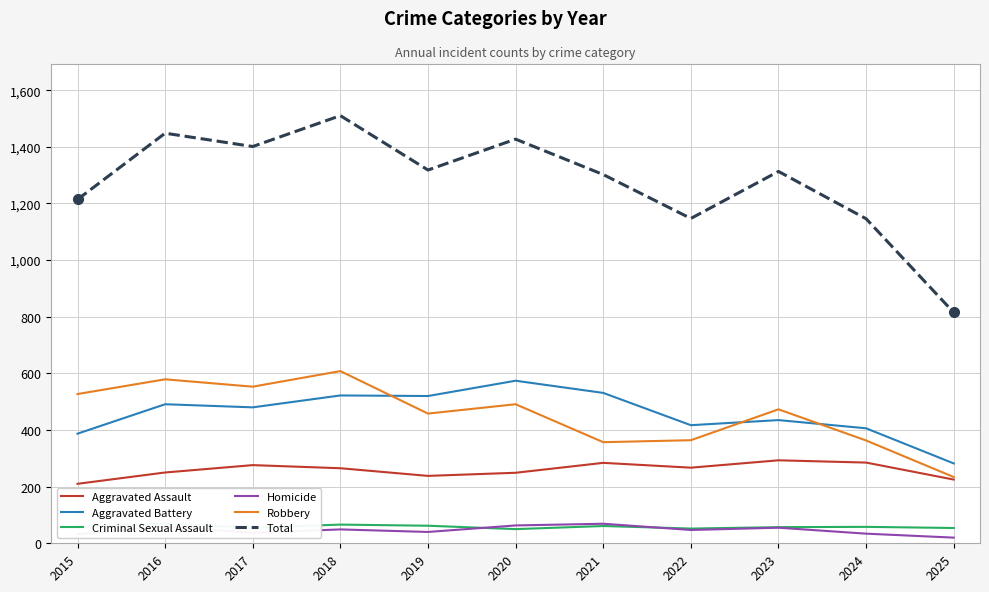

How many data points in Homicide are less than 47?

5